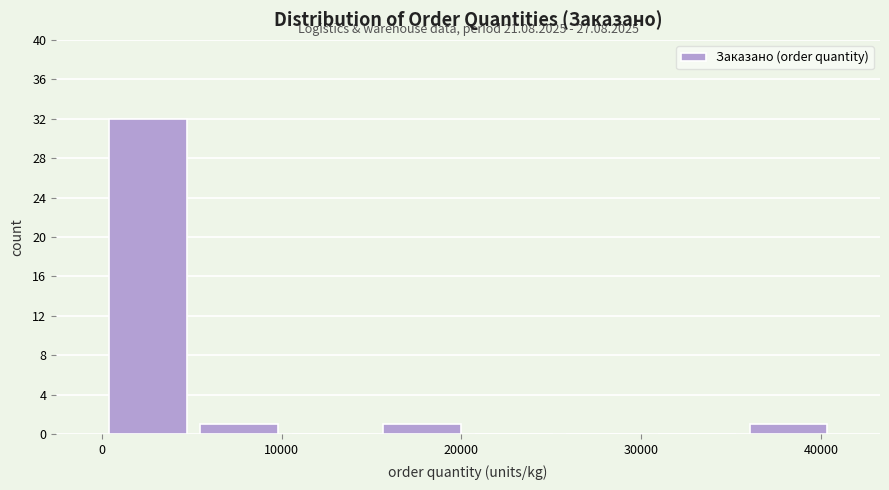

Over which range of the x-axis is the bar tallest?

0 to 5000